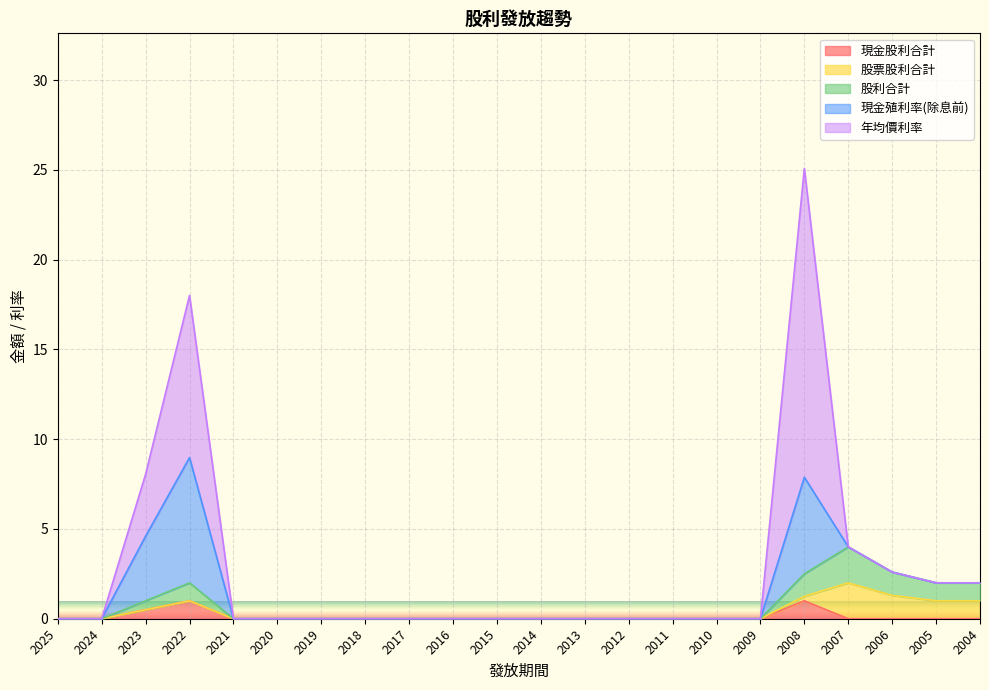

The 現金殖利率(除息前) series shows 7.0 at 2022. True or false?

True